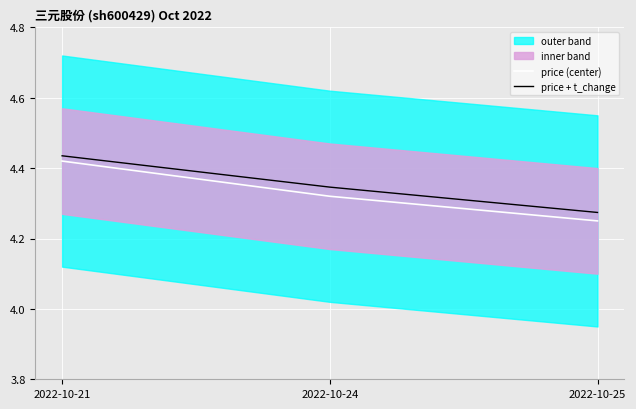

At which label does price + t_change reach its minimum?

2022-10-25